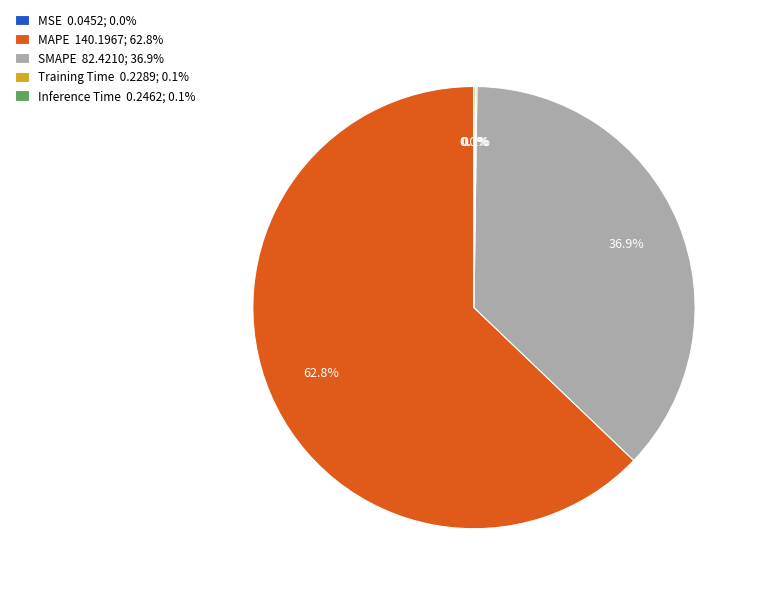

How much of the chart is everything except SMAPE 82.4210; 36.9%?

63.1%